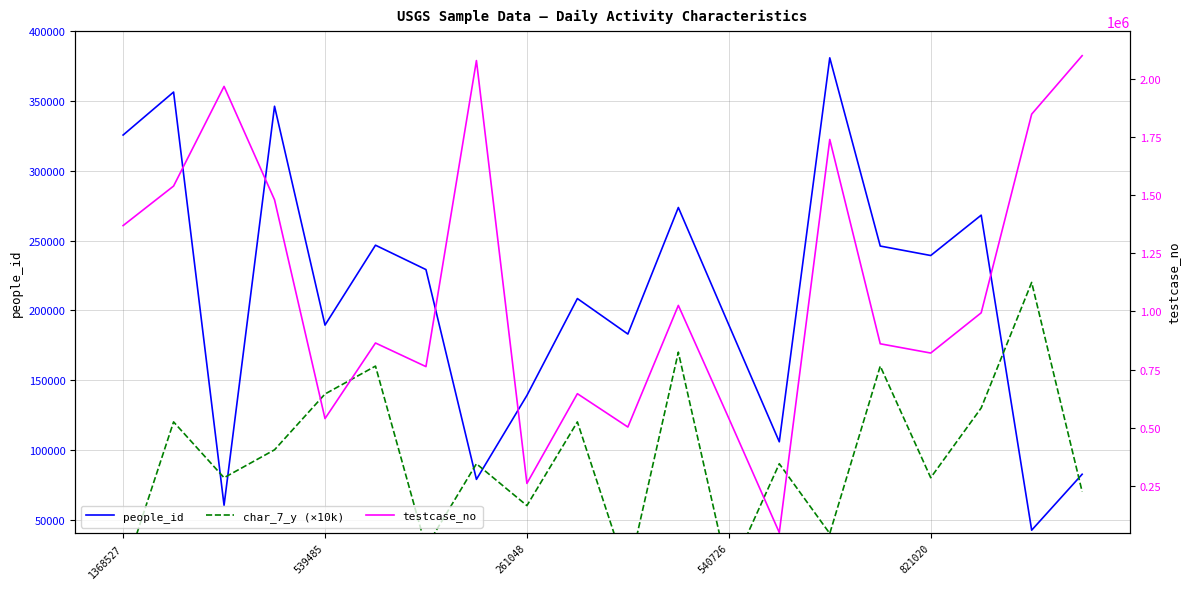

Is the value of char_7_y (×10k) at 261048 greater than the value of testcase_no at 821020?

No